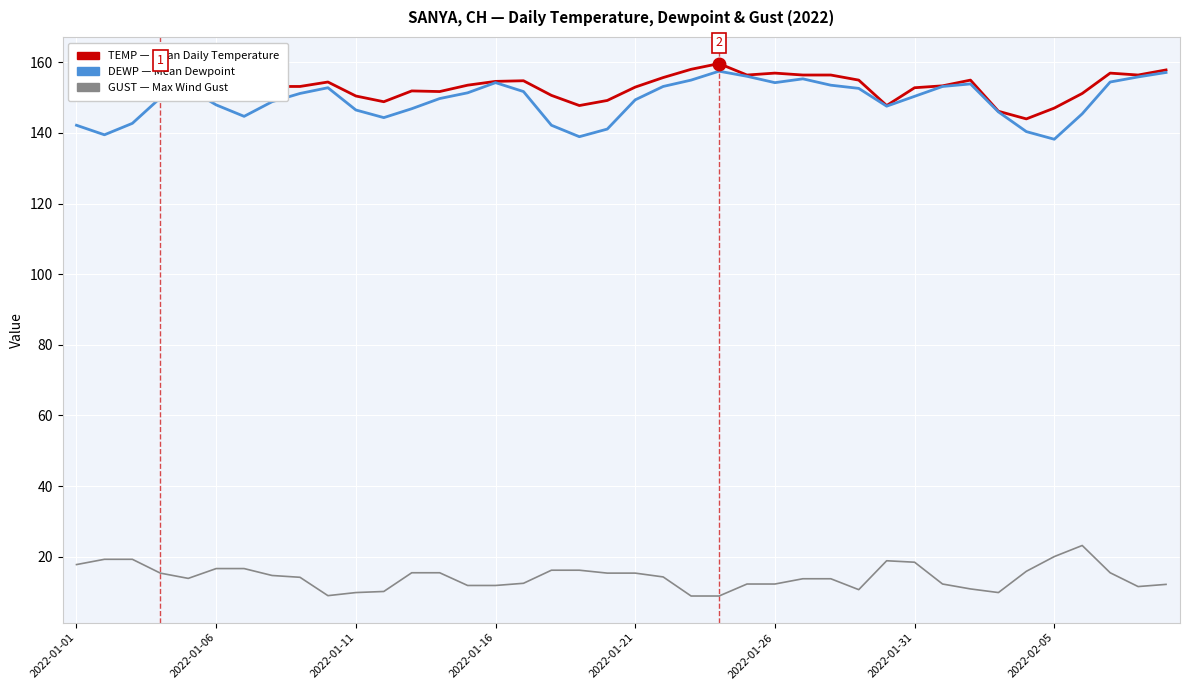

What is the smallest value displayed?

8.9